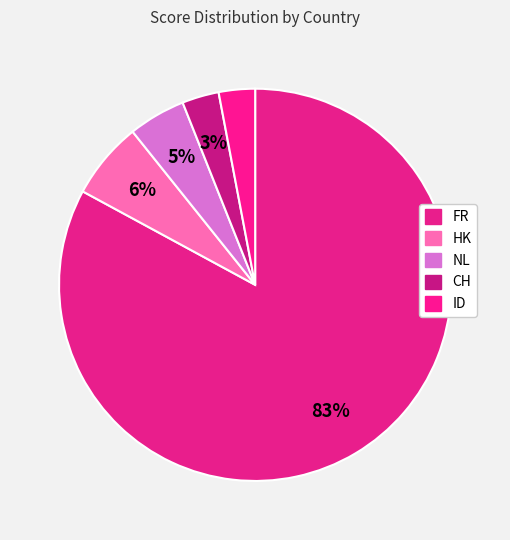

How many segments does this pie chart have?

5